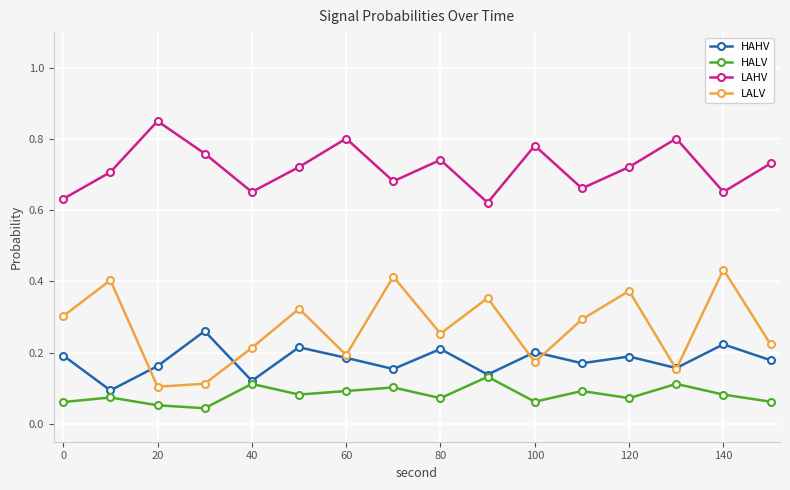

True or false: HALV has more than 2 interior local peaks.

True